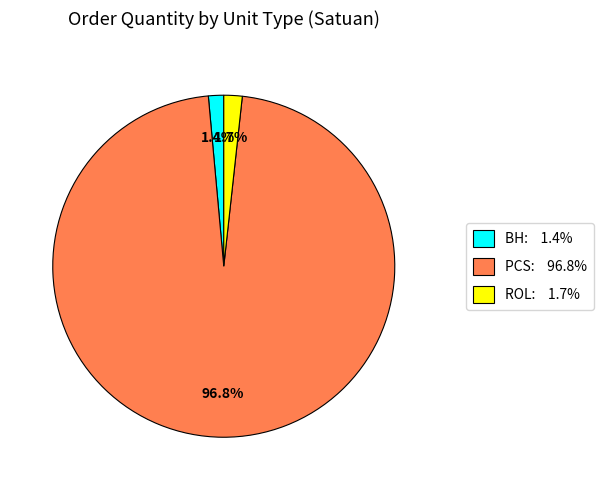

To the nearest percent, what is the average slice percentage?

33%